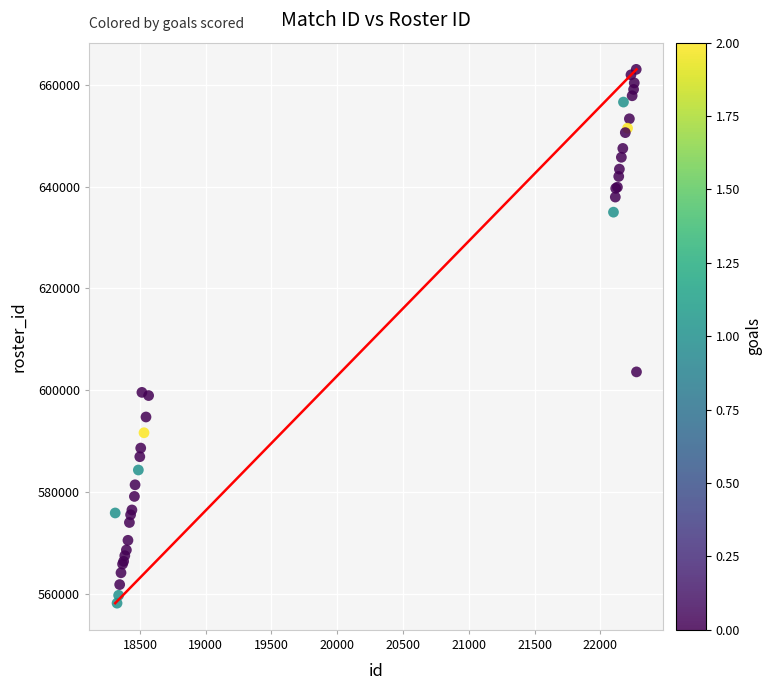

What Y value in the scatter plot is closest to 610616?

603624